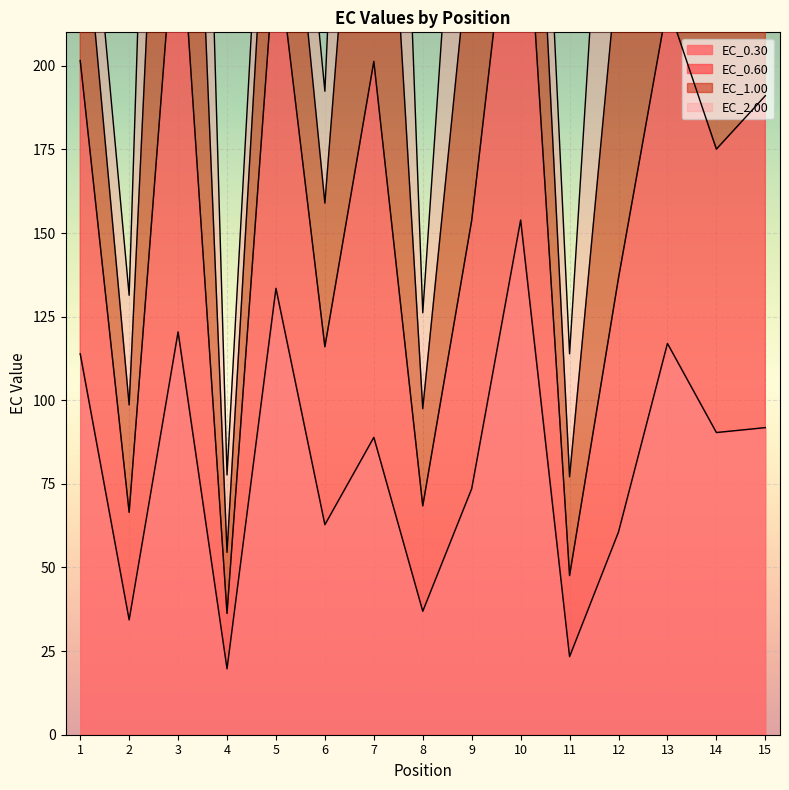

The value of EC_0.30 at 15 is 157.5. True or false?

False